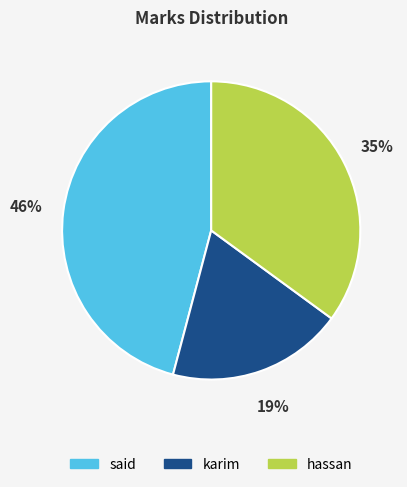

Is the sum of karim and hassan greater than half?

Yes